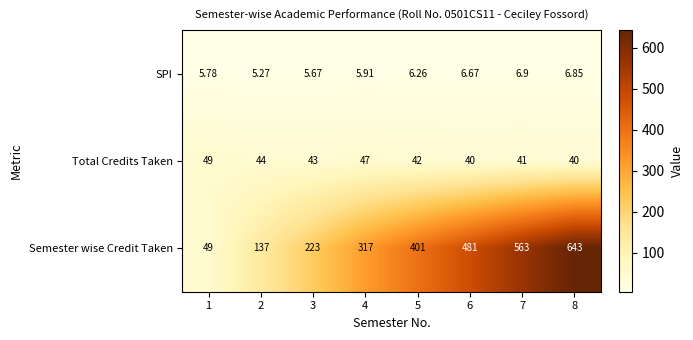

Rank the series at 6 from highest to lowest value.

Semester wise Credit Taken, Total Credits Taken, SPI